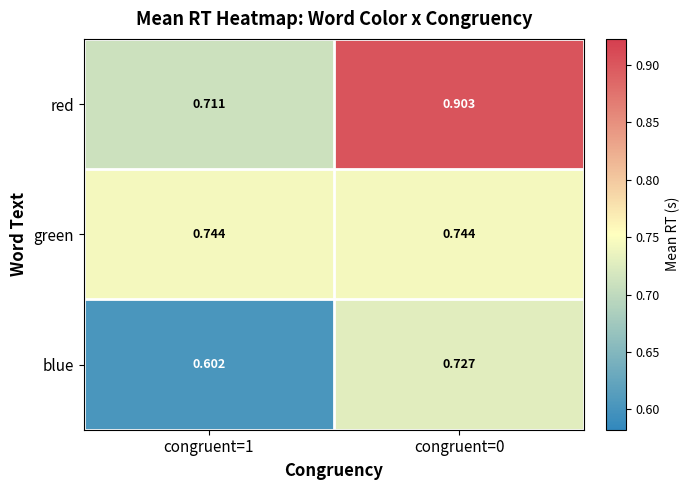

At congruent=0, list the series in order from smallest to largest.

blue, green, red